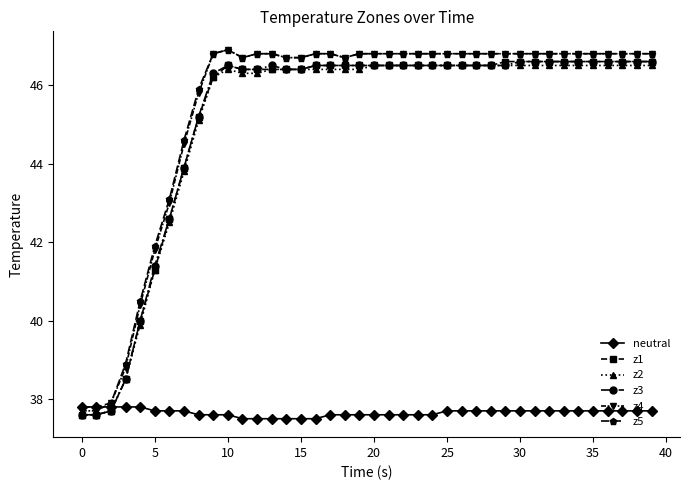

What is the maximum value for z5?

46.9